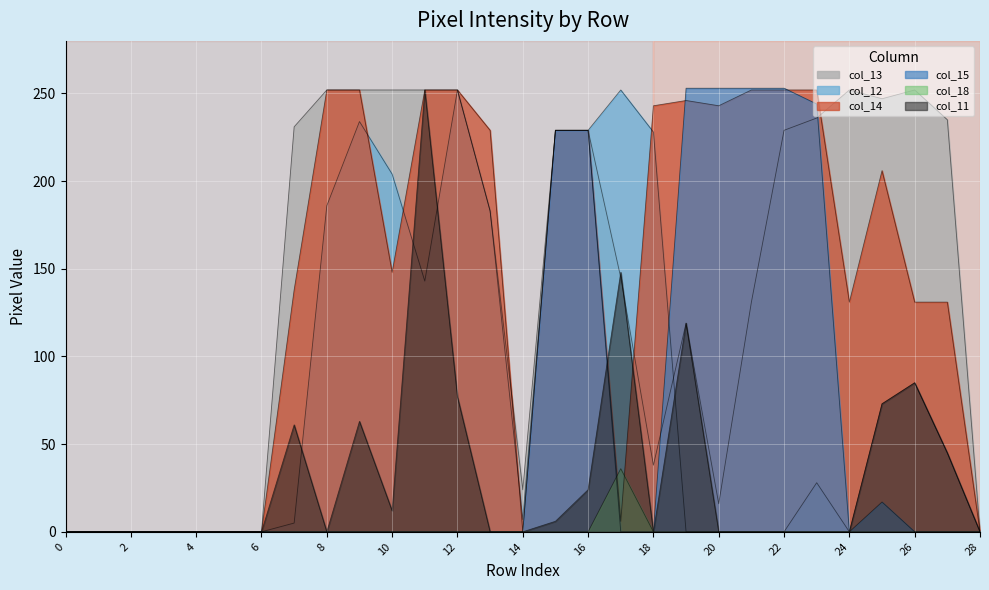

Where is col_11 nearest to the value 126?

19